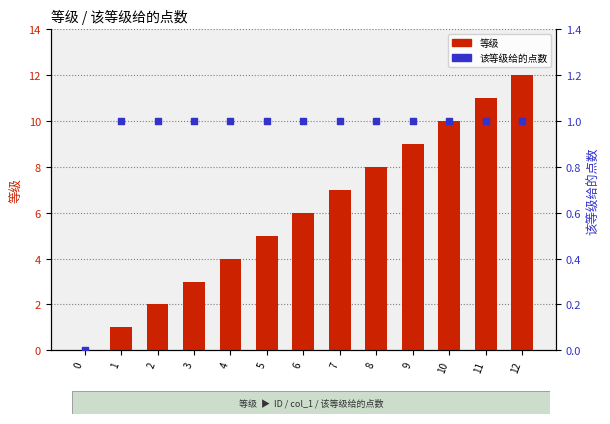

At which category is the sum across all series the highest?

12